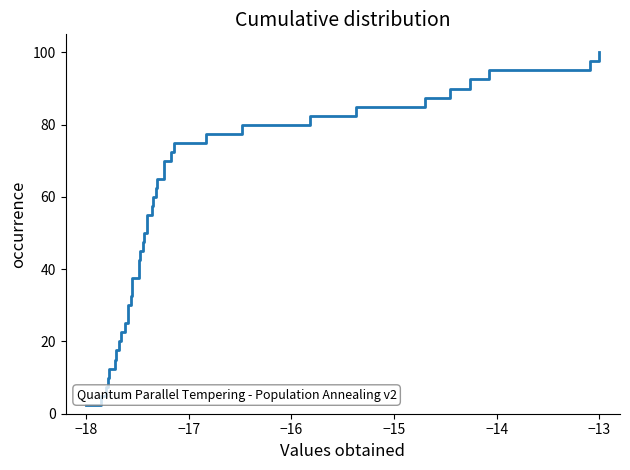

At which category does the chart reach its peak across all series?

−13